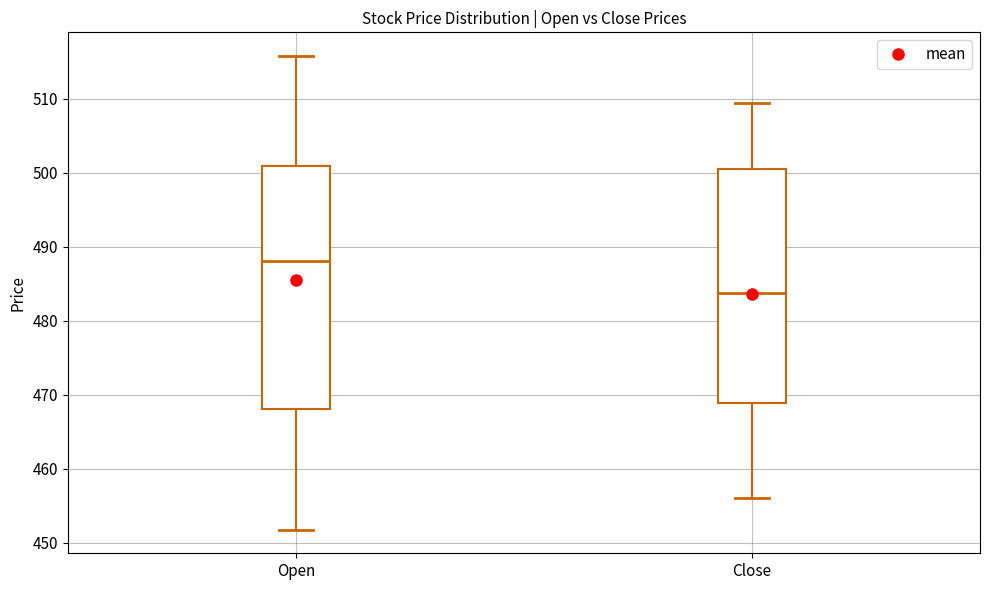

Which box is the tallest, from its lower edge to its upper edge?

Open